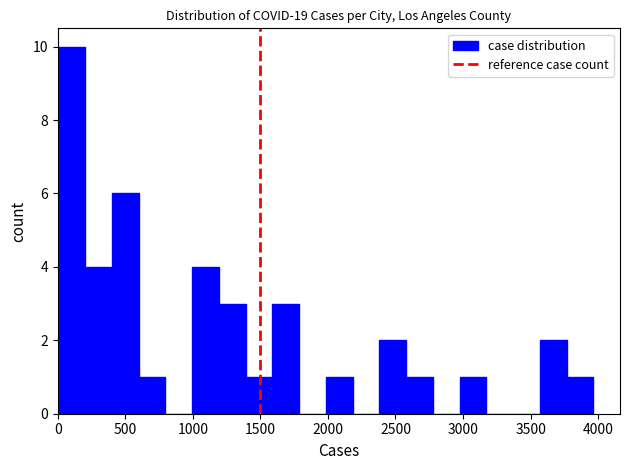

Around what value on the x-axis is the tallest bar? Give the approximate position of its centre, as read against the axis.

100